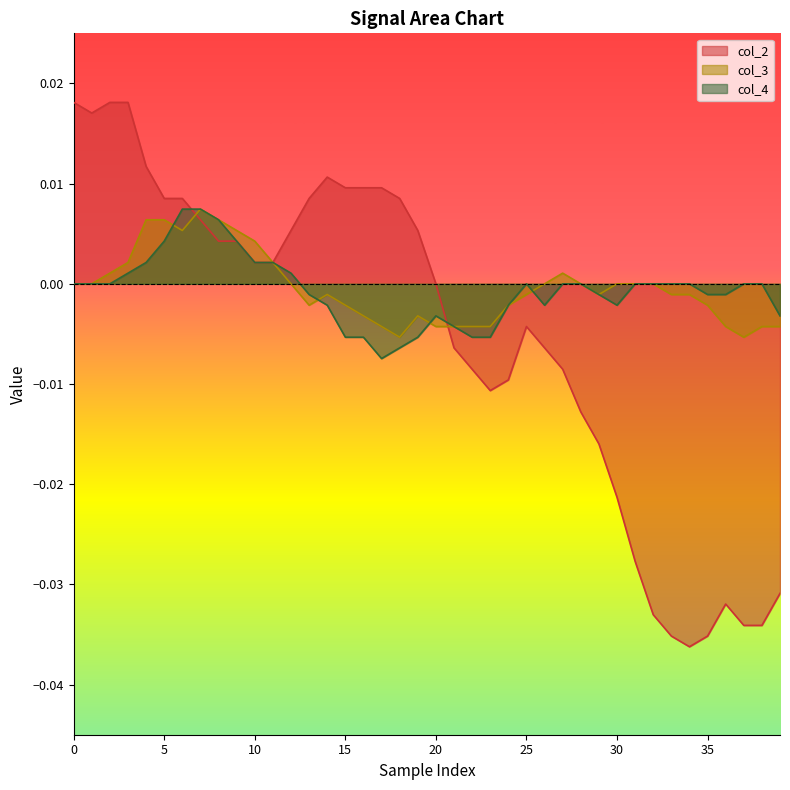

True or false: col_4 has more than 0 points higher than both neighbors.

True